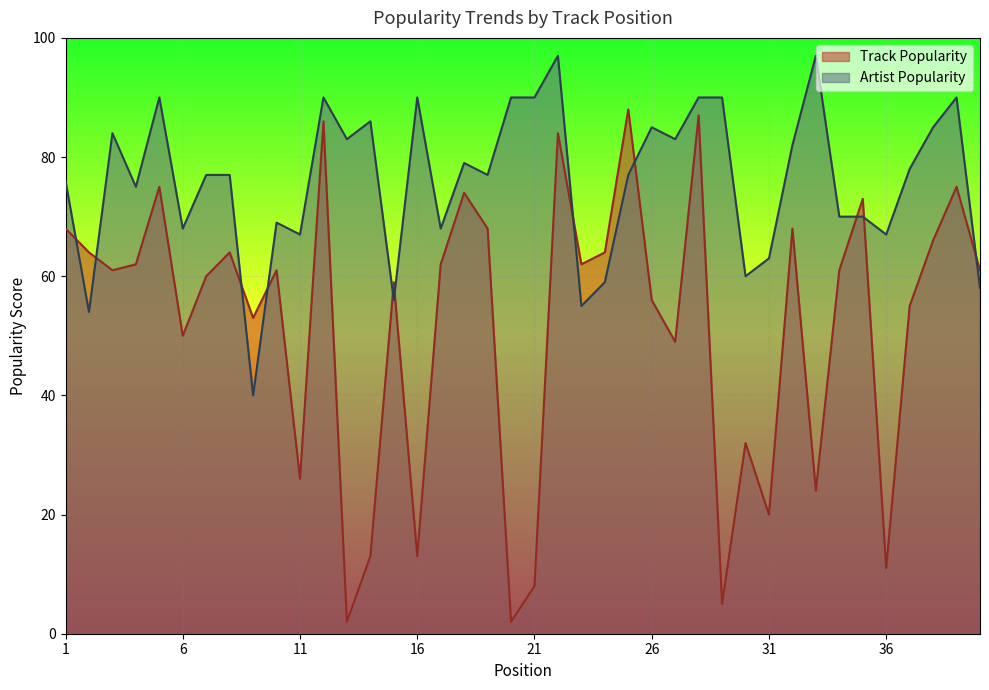

Rank the series by their maximum value, from highest to lowest.

Artist Popularity, Track Popularity